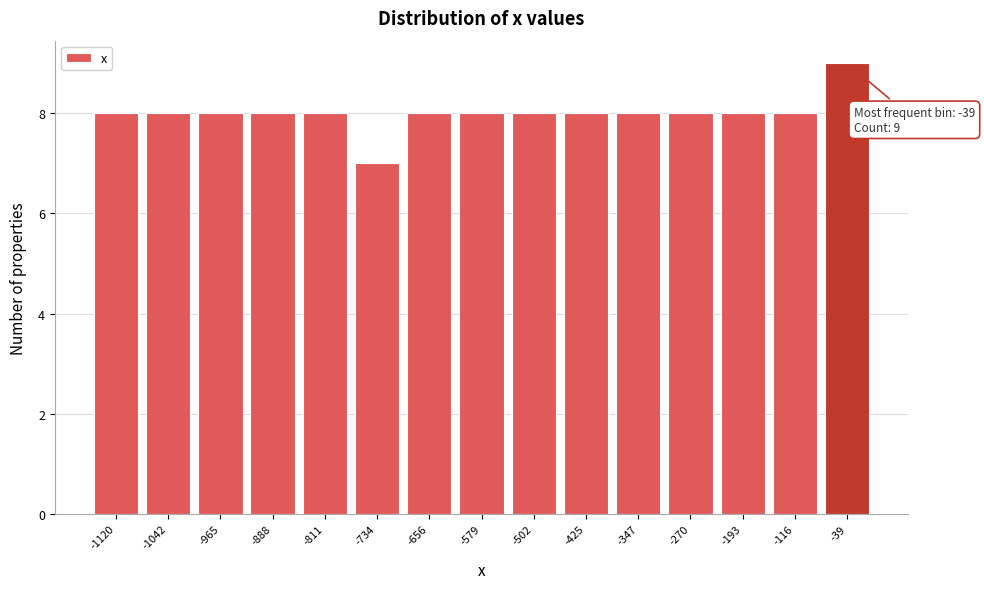

Over which range of the x-axis is the bar tallest?

-80 to 0